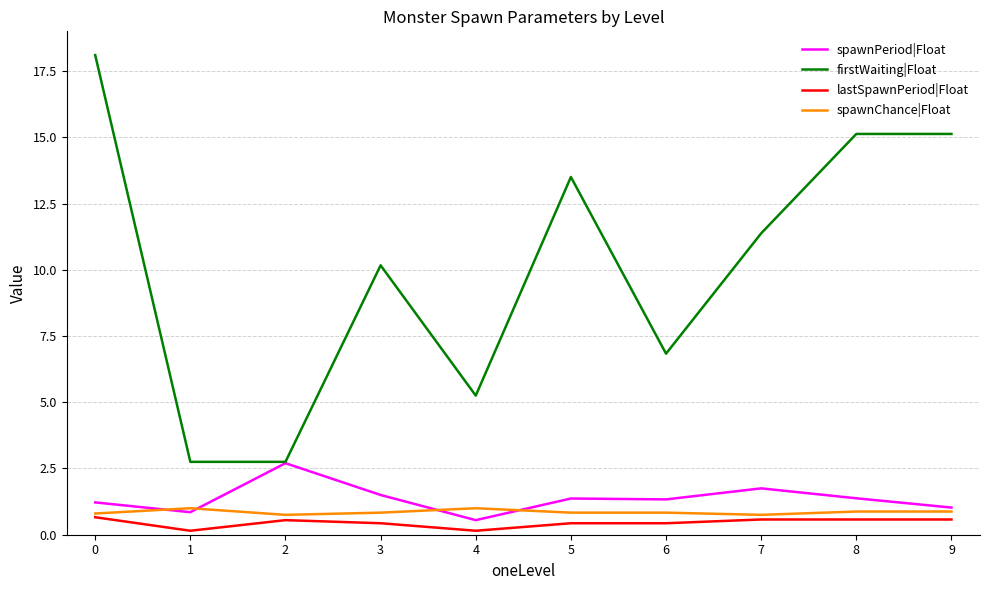

Is it true that firstWaiting|Float equals 3.9 at 6?

False